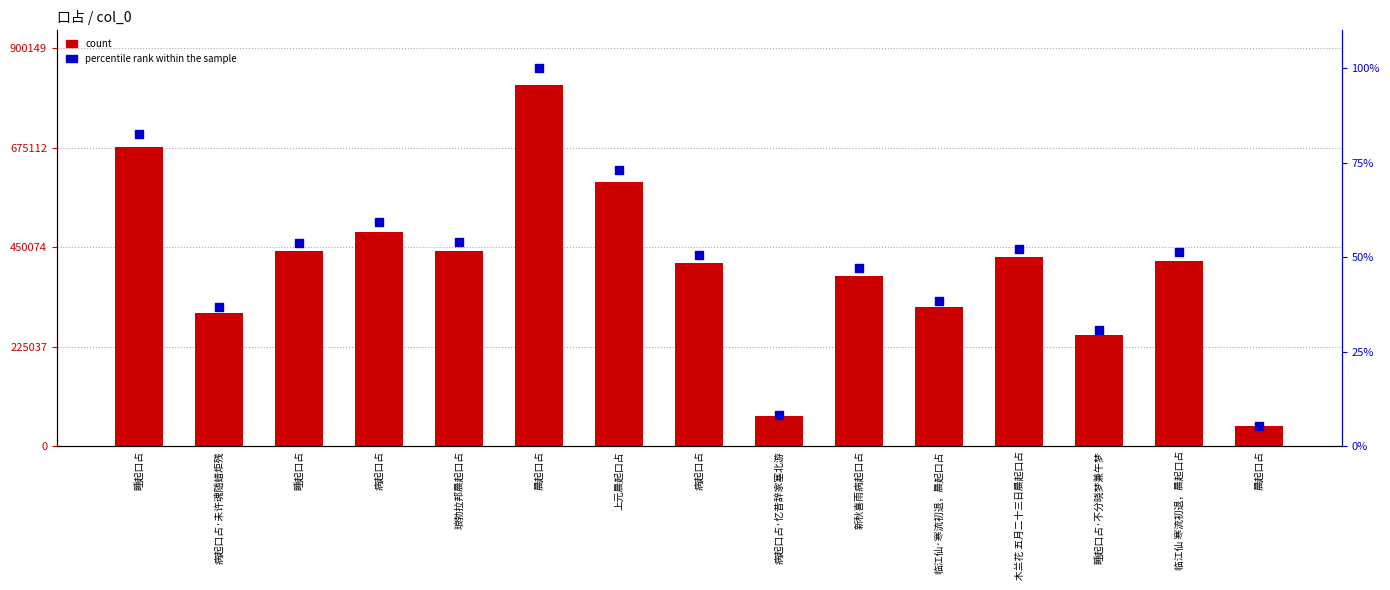

Which series has the widest spread of Y values?

count